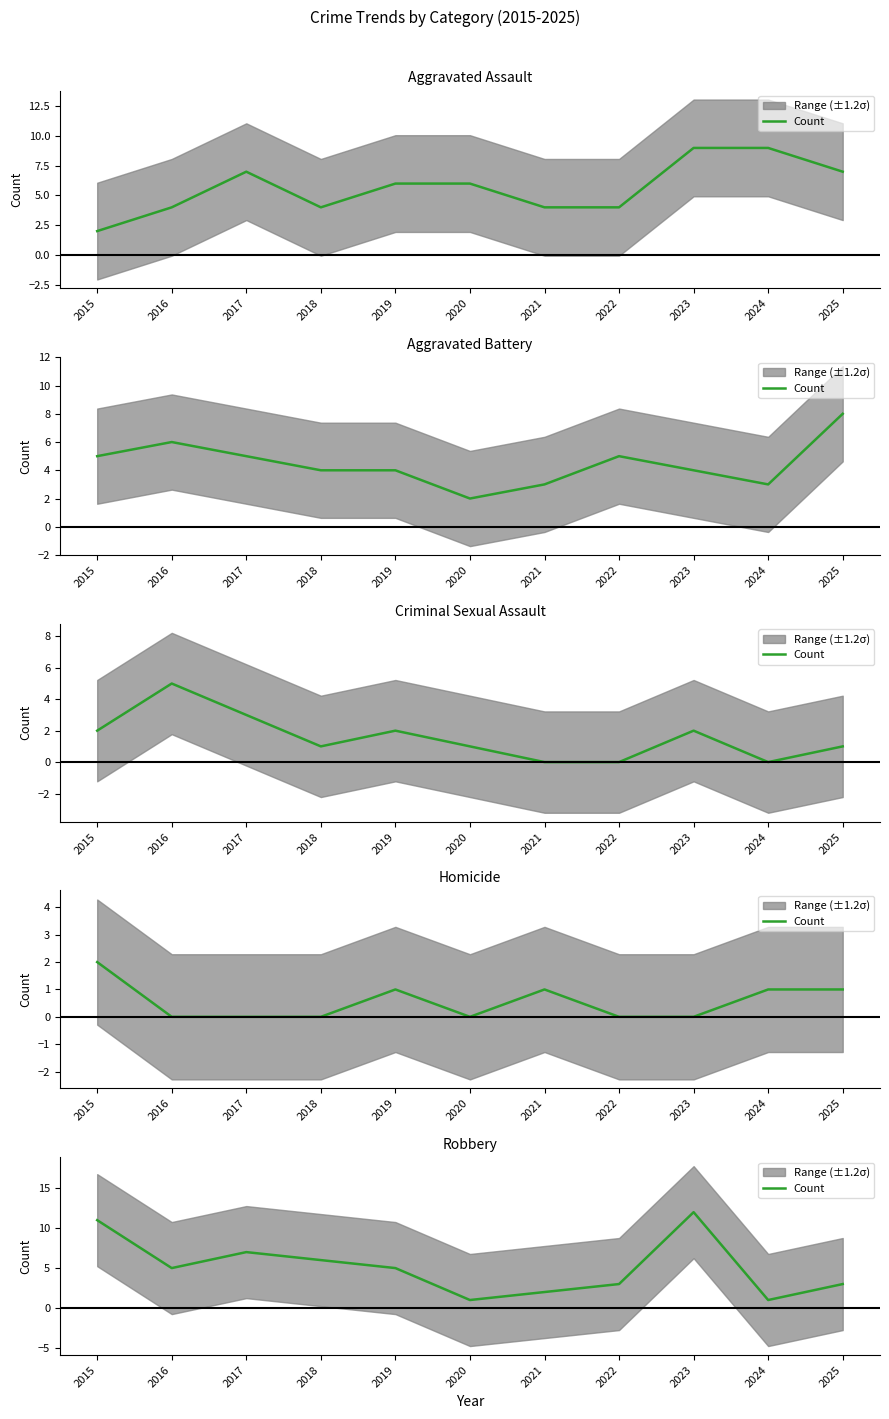

Which label corresponds to the smallest value in the chart?

2020